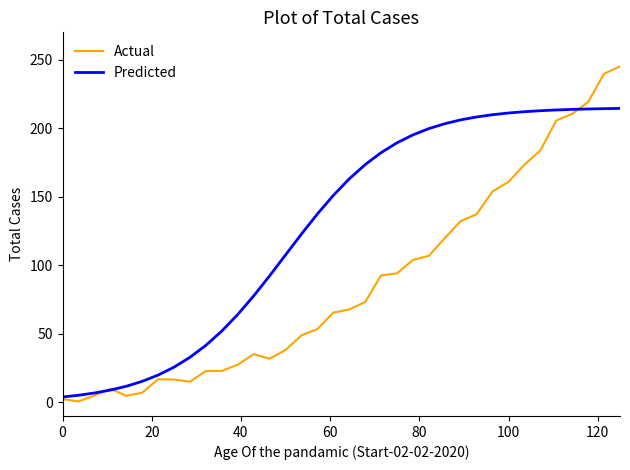

Which series has the largest total across all categories?

Predicted